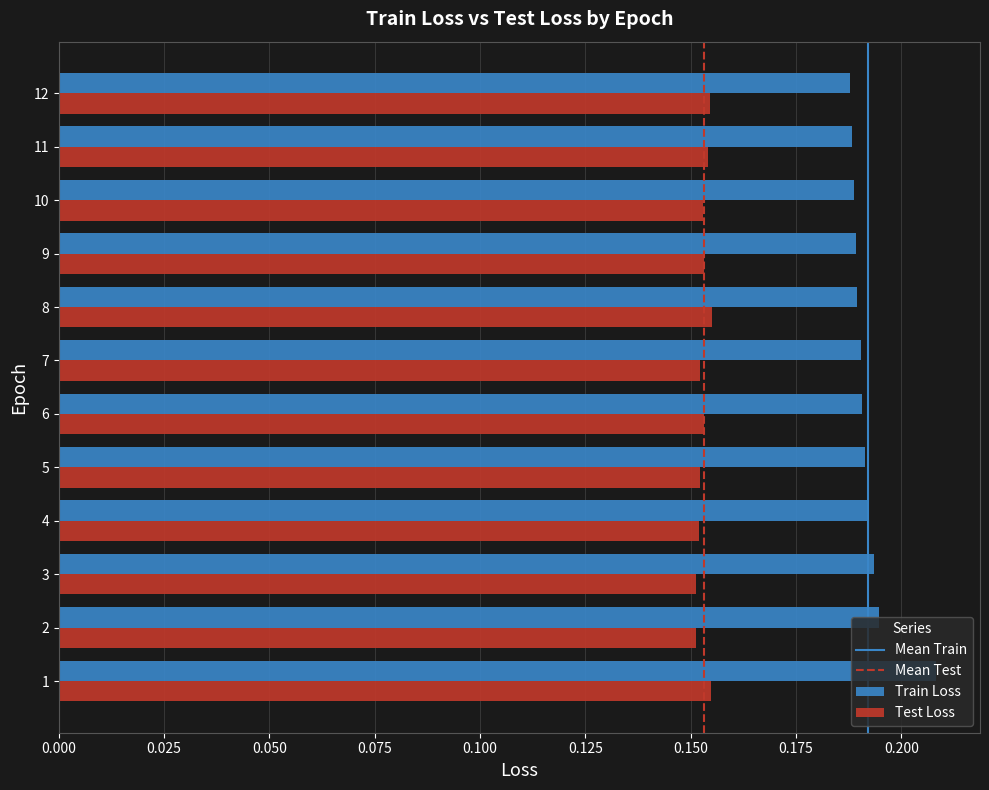

List the series in order of their overall mean, lowest first.

Test Loss, Train Loss